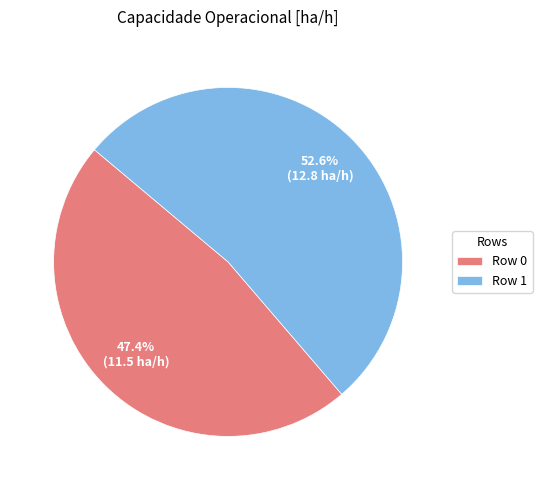

Approximately how many times larger is the value at Row 0 compared to Row 1?

0.9